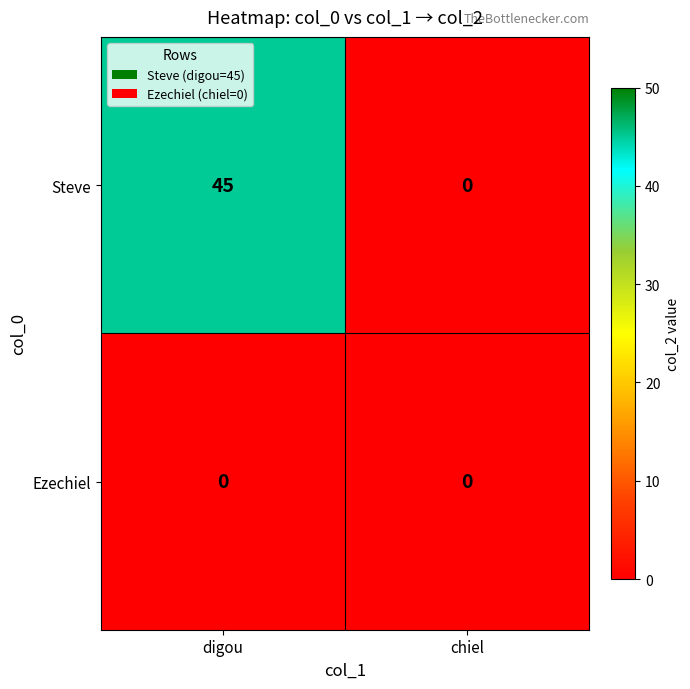

The Steve series shows -14 at chiel. True or false?

False